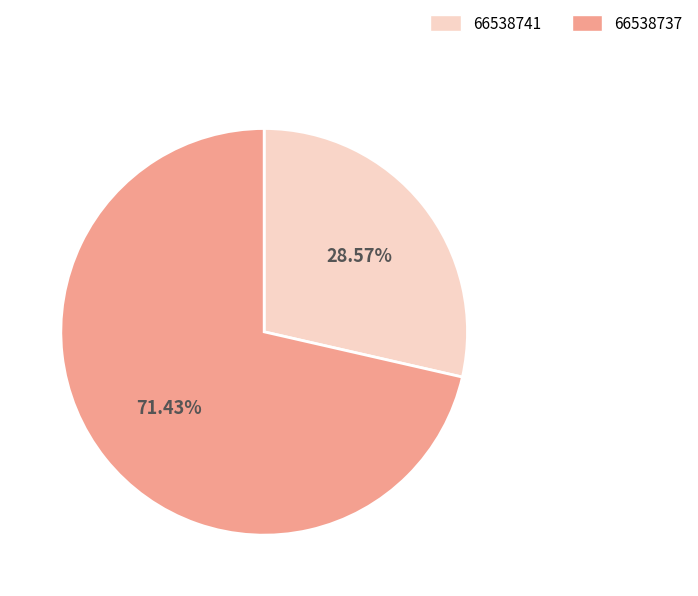

Does 66538737 account for over 50% of the chart?

Yes